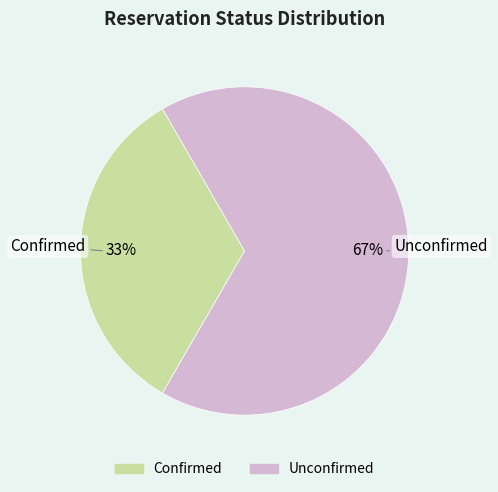

To the nearest percent, what percentage of the pie is Unconfirmed?

67%